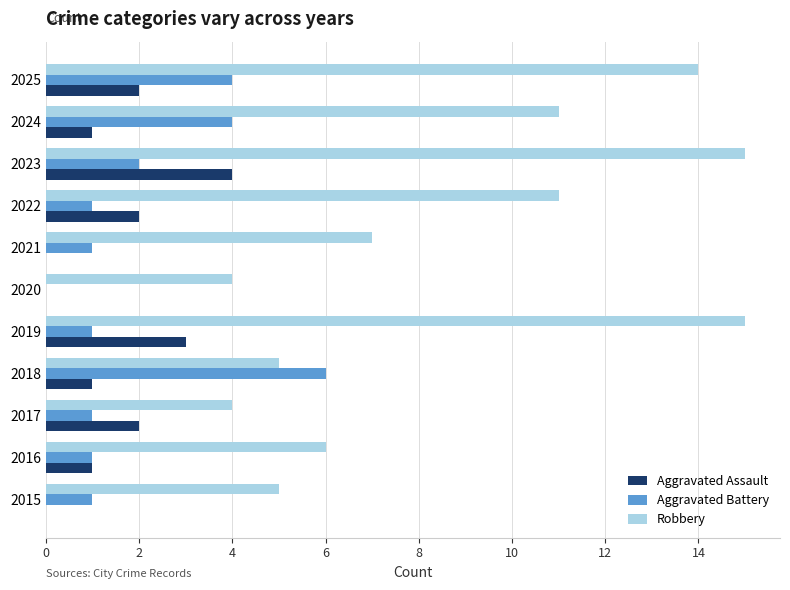

What is the total value across all series at 2025?

20